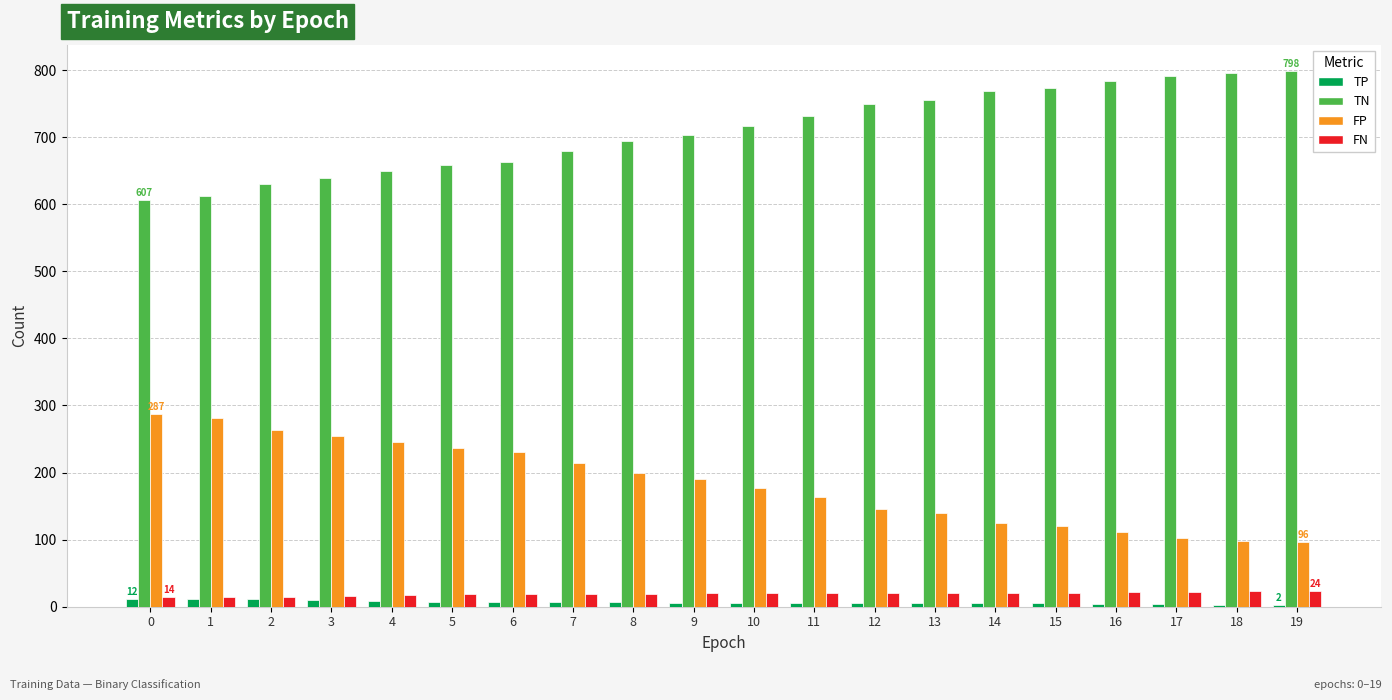

What is the sum of the FP values at 17 and 7?

317